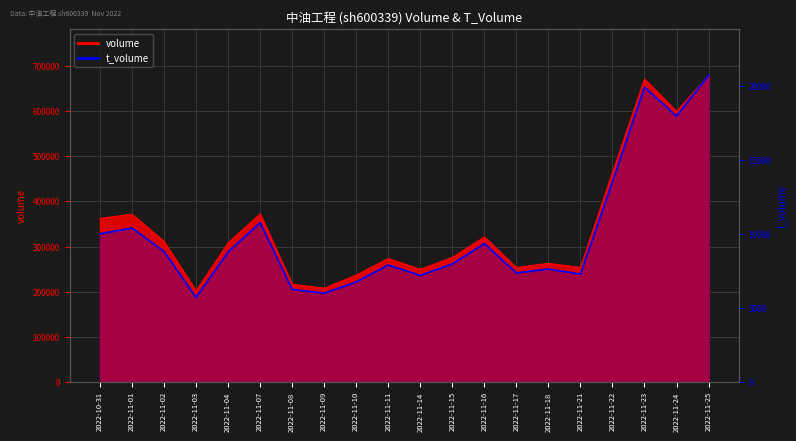

Is it true that volume equals 278508 at 2022-11-09?

False